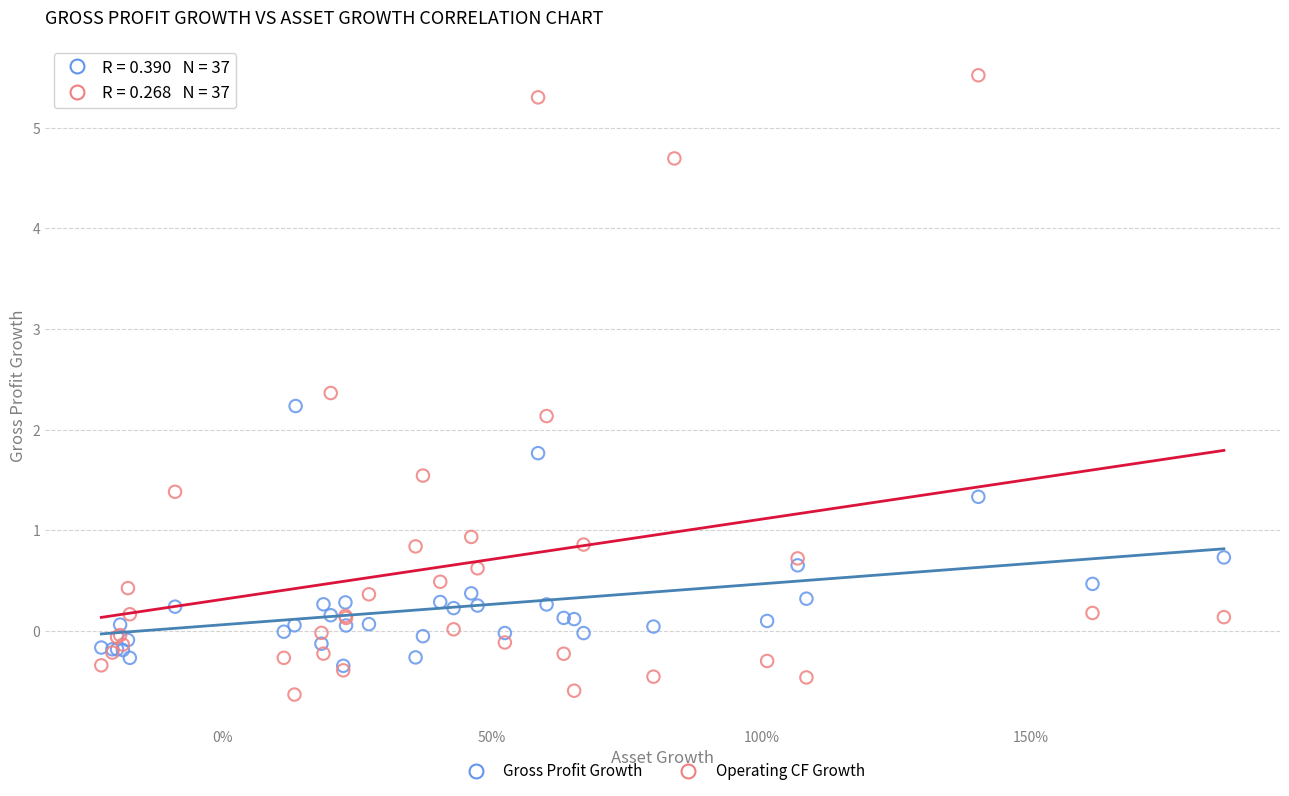

Which series reaches the maximum Y coordinate?

Operating CF Growth